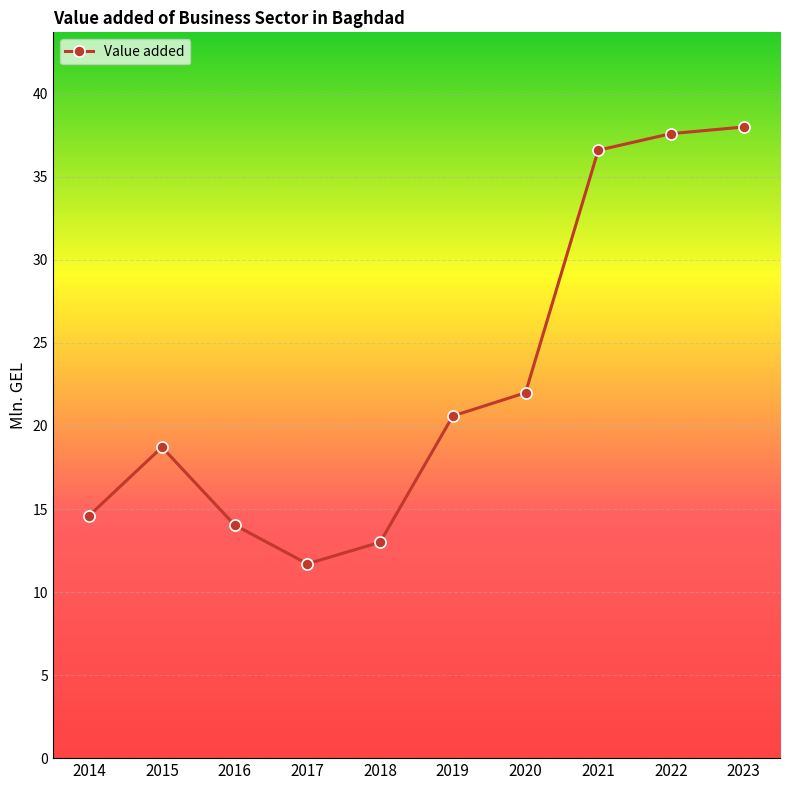

Between 2016 and 2020, which is larger?

2020